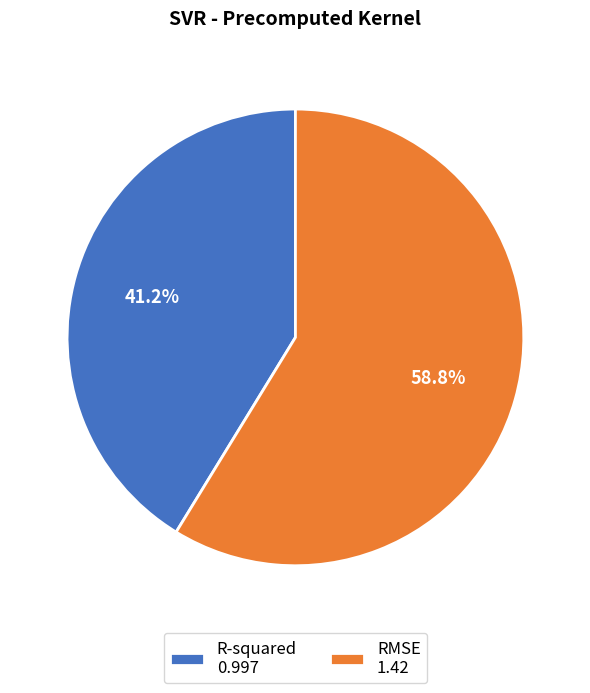

How many slices are in this pie chart?

2